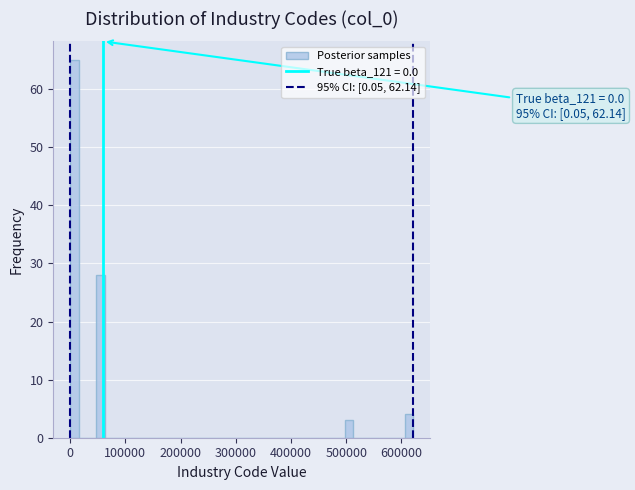

Read against the x-axis, roughly where is the centre of the tallest bar?

10000